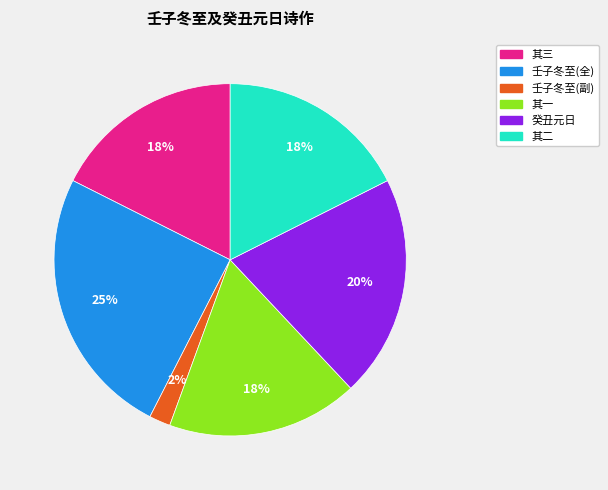

To the nearest percent, what is the difference between the largest and smallest slice percentages?

23%